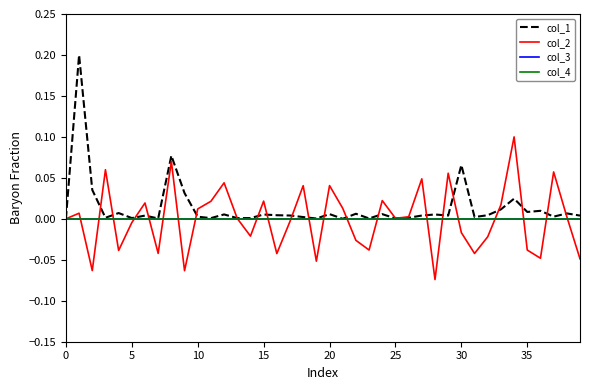

Does the chart have visible grid lines?

No